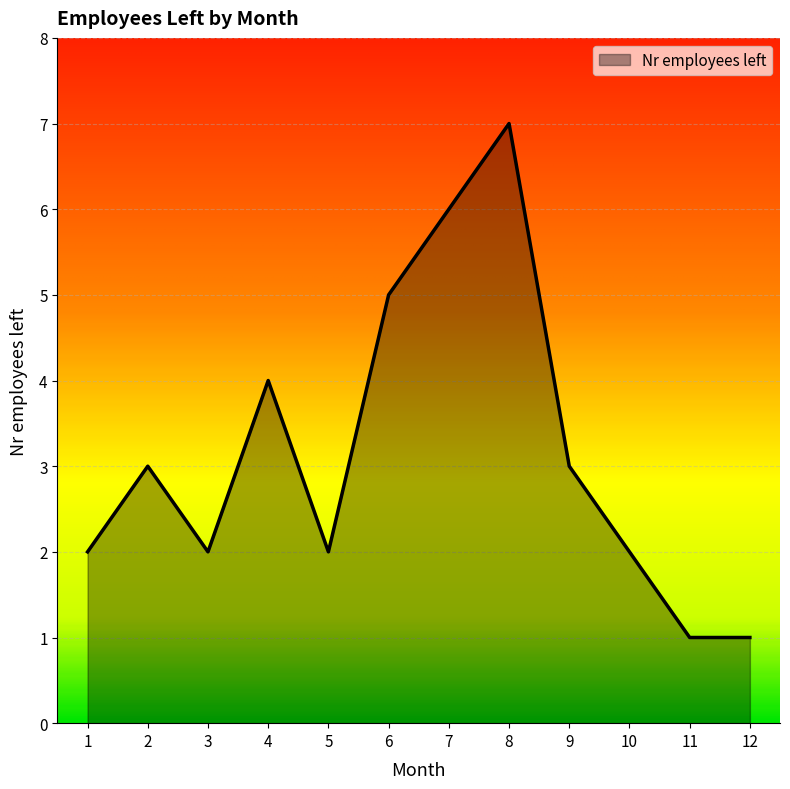

What is the difference between the maximum and second lowest values?

6